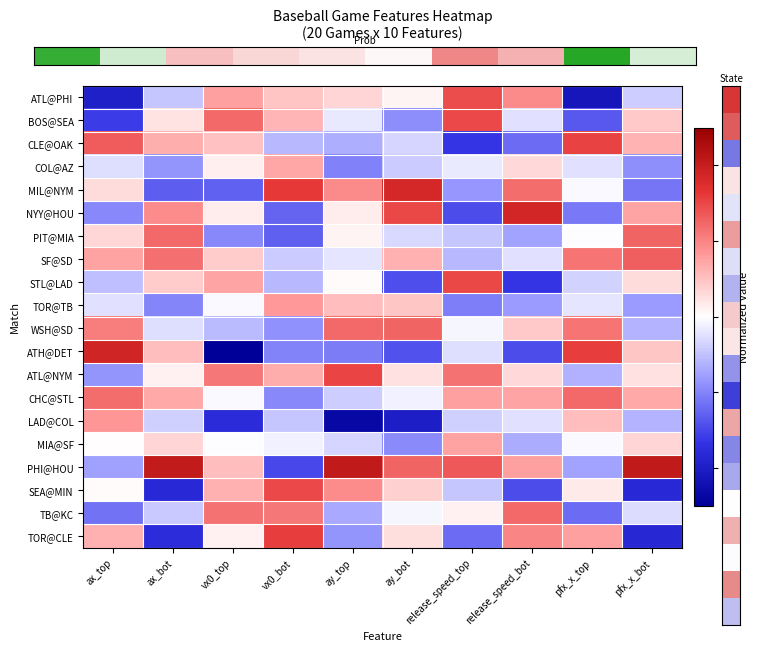

Count the number of categories in the chart.

10